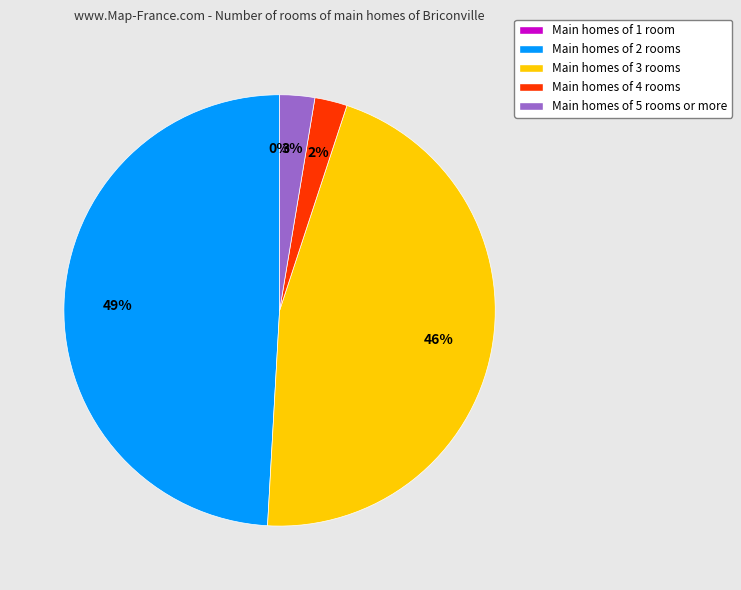

Combined, do Main homes of 3 rooms and Main homes of 5 rooms or more account for over 50%?

No